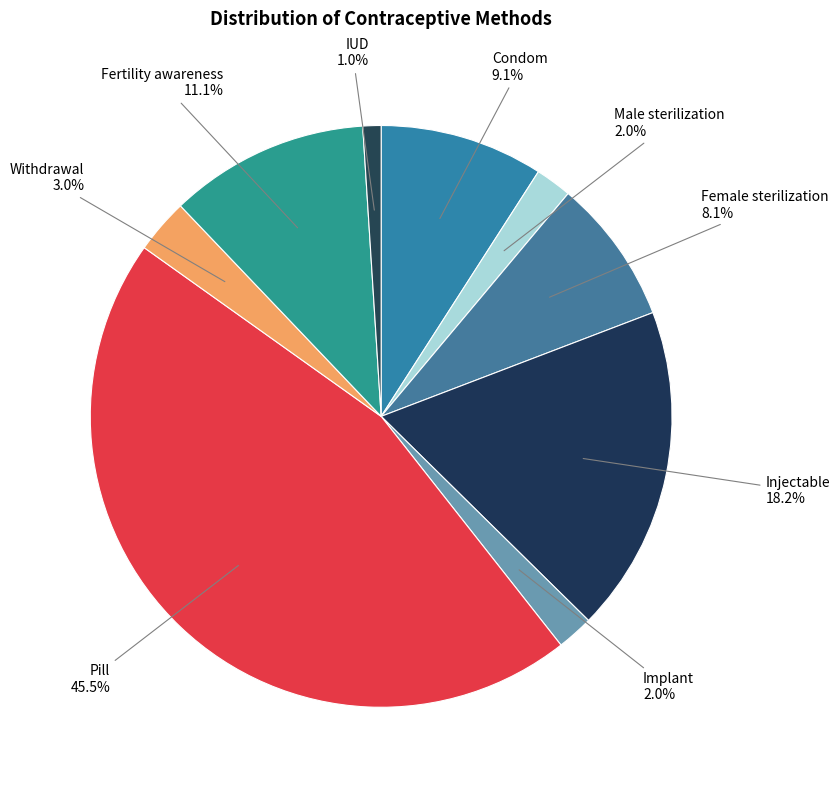

How many slices are in this pie chart?

9